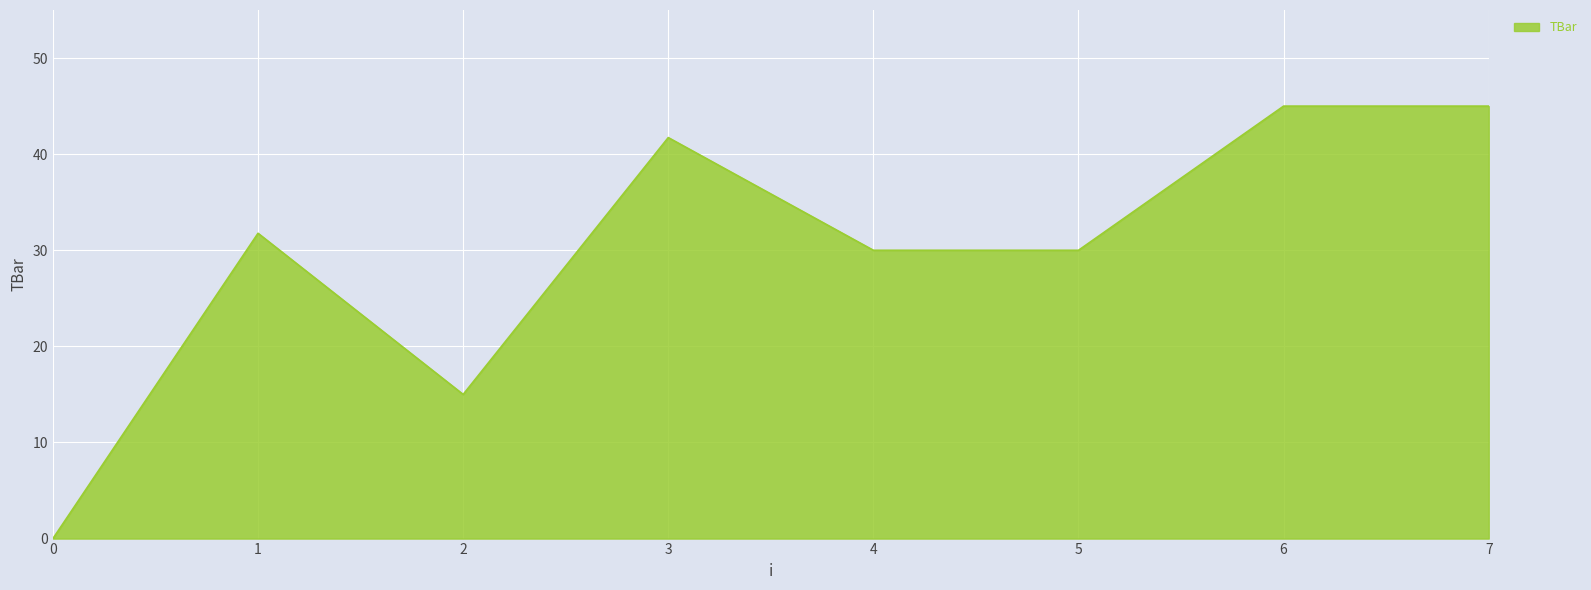

What is the difference between the maximum and minimum values?

45.0